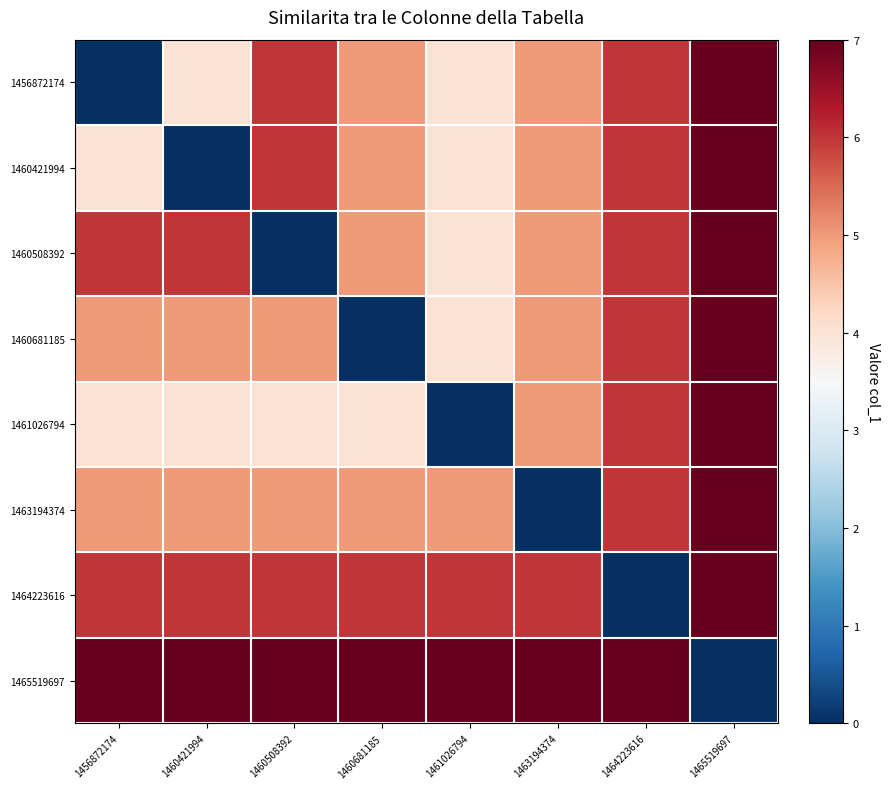

Reading right to left, transcribe all the data shown in this chart.

1456872174: 1465519697=7	1464223616=6	1463194374=5	1461026794=4	1460681185=5	1460508392=6	1460421994=4	1456872174=0
1460421994: 1465519697=7	1464223616=6	1463194374=5	1461026794=4	1460681185=5	1460508392=6	1460421994=0	1456872174=4
1460508392: 1465519697=7	1464223616=6	1463194374=5	1461026794=4	1460681185=5	1460508392=0	1460421994=6	1456872174=6
1460681185: 1465519697=7	1464223616=6	1463194374=5	1461026794=4	1460681185=0	1460508392=5	1460421994=5	1456872174=5
1461026794: 1465519697=7	1464223616=6	1463194374=5	1461026794=0	1460681185=4	1460508392=4	1460421994=4	1456872174=4
1463194374: 1465519697=7	1464223616=6	1463194374=0	1461026794=5	1460681185=5	1460508392=5	1460421994=5	1456872174=5
1464223616: 1465519697=7	1464223616=0	1463194374=6	1461026794=6	1460681185=6	1460508392=6	1460421994=6	1456872174=6
1465519697: 1465519697=0	1464223616=7	1463194374=7	1461026794=7	1460681185=7	1460508392=7	1460421994=7	1456872174=7